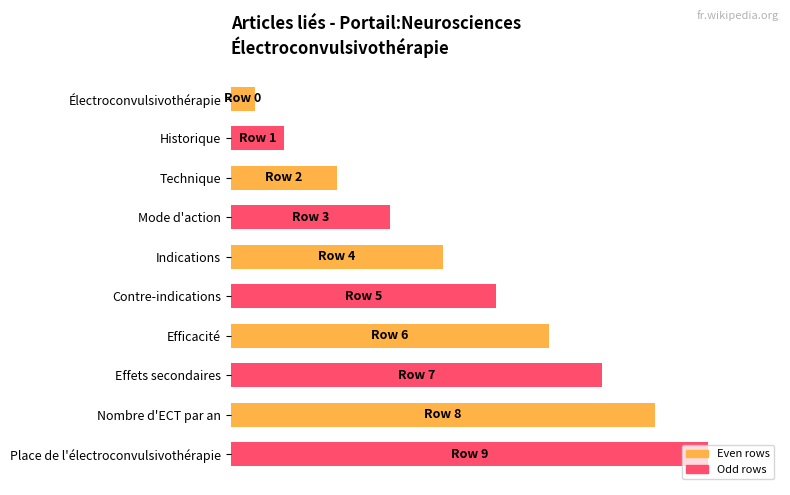

At which label is the value closest to 52?

Contre-indications